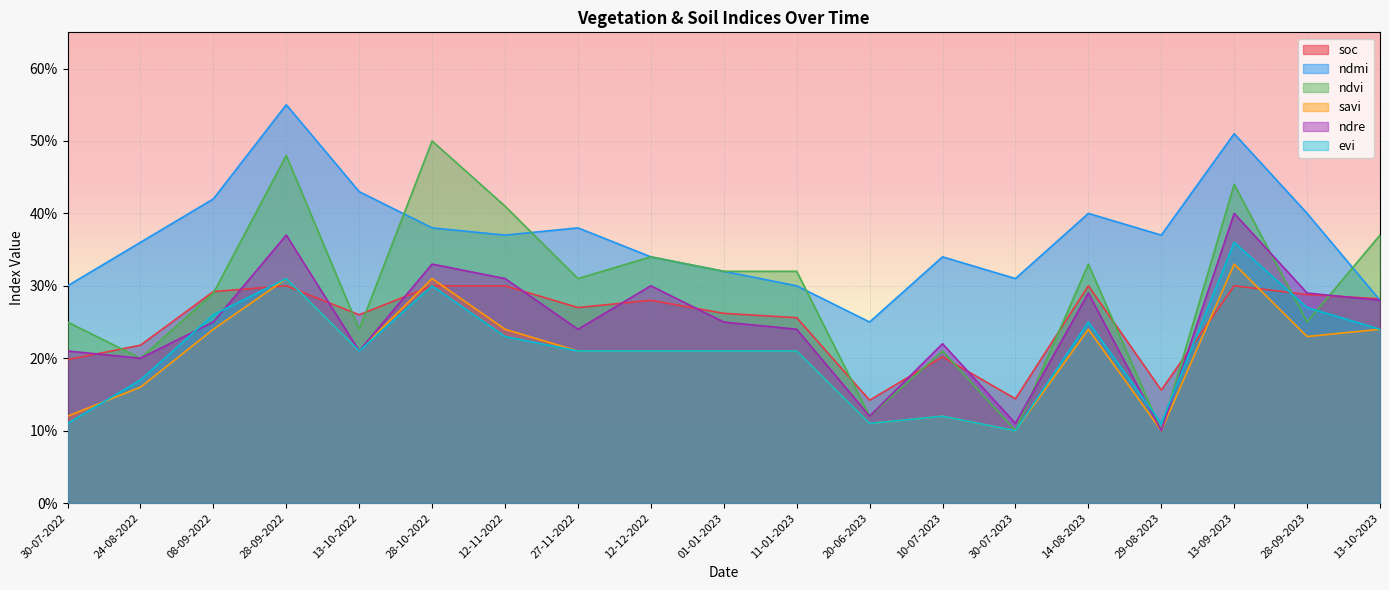

Rank the series at 08-09-2022 from lowest to highest value.

savi, ndre, evi, ndvi, soc, ndmi